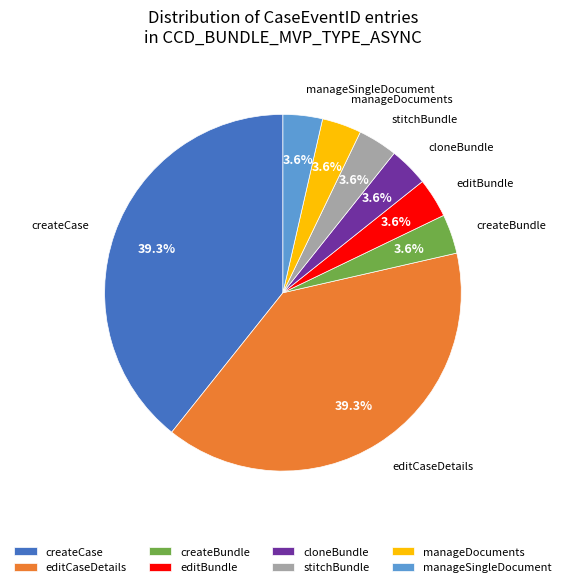

To the nearest percent, what portion does createCase represent?

39%